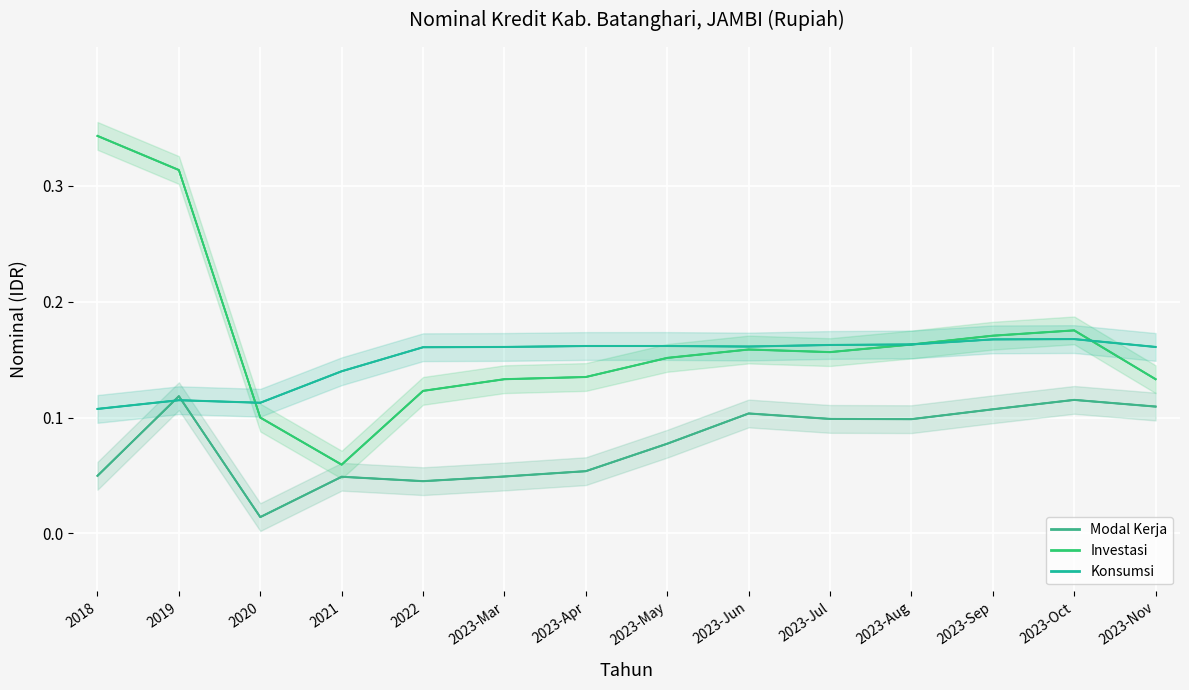

List the series in order of their overall mean, lowest first.

Modal Kerja, Konsumsi, Investasi